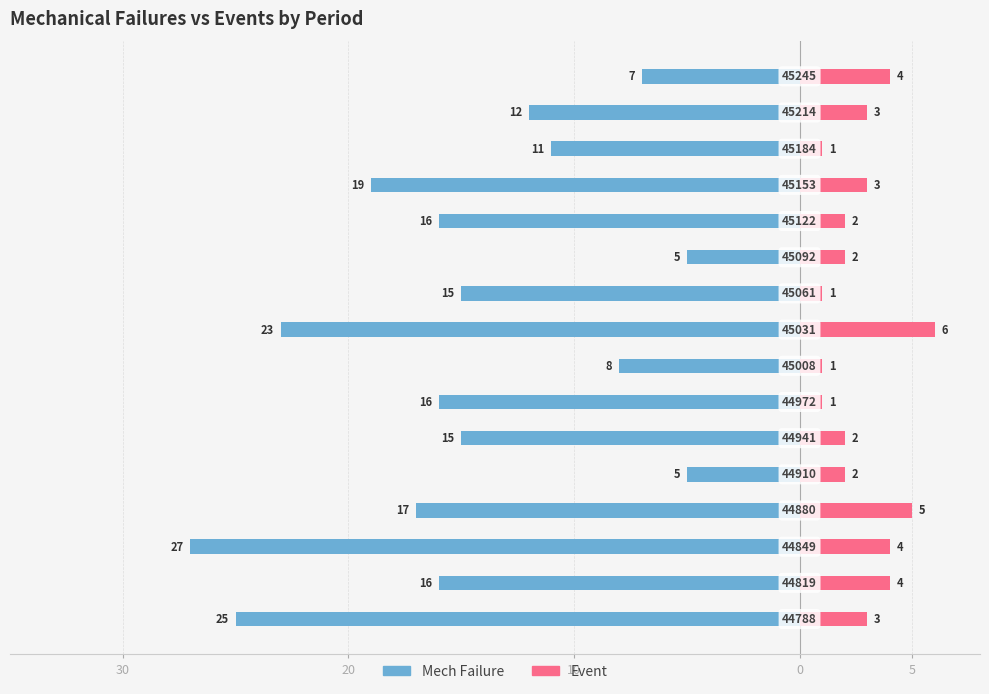

At how many categories does at least one series exceed -6?

16